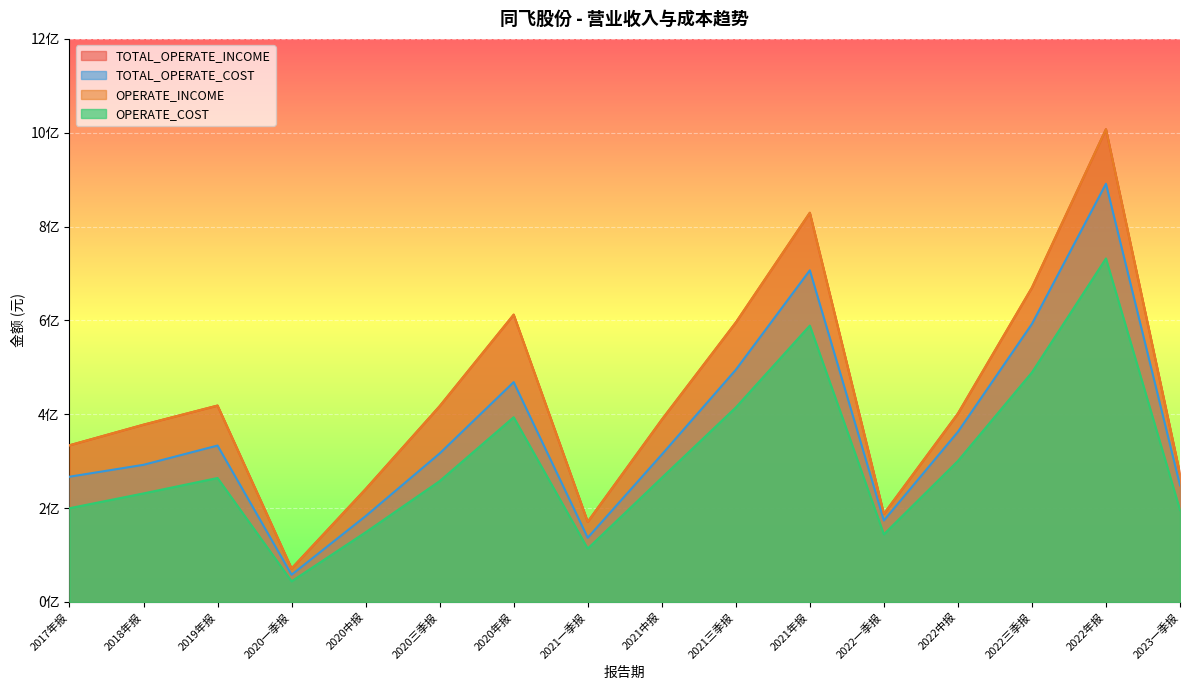

Count the number of categories in the chart.

16